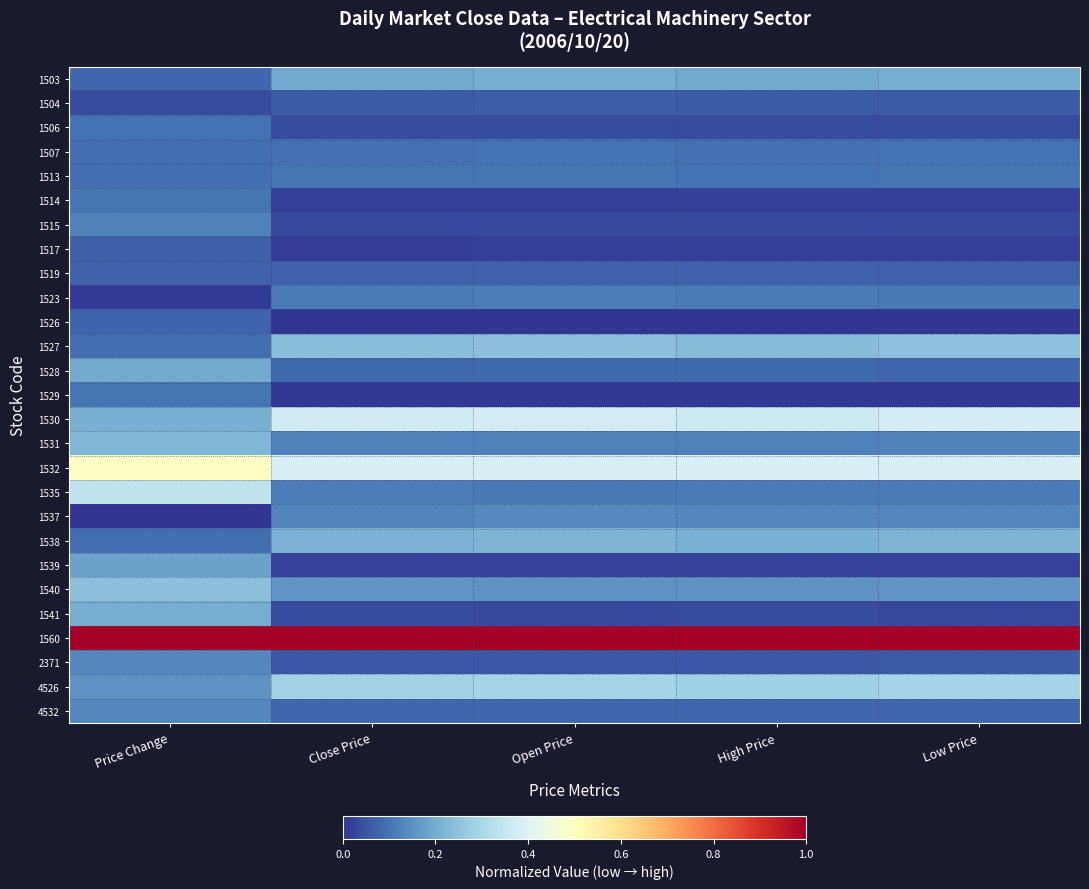

At Price Change, list the series in order from largest to smallest.

1560, 1532, 1535, 1540, 1531, 1530, 1541, 1528, 1539, 4526, 2371, 4532, 1515, 1514, 1529, 1506, 1507, 1513, 1527, 1538, 1503, 1526, 1519, 1517, 1504, 1523, 1537